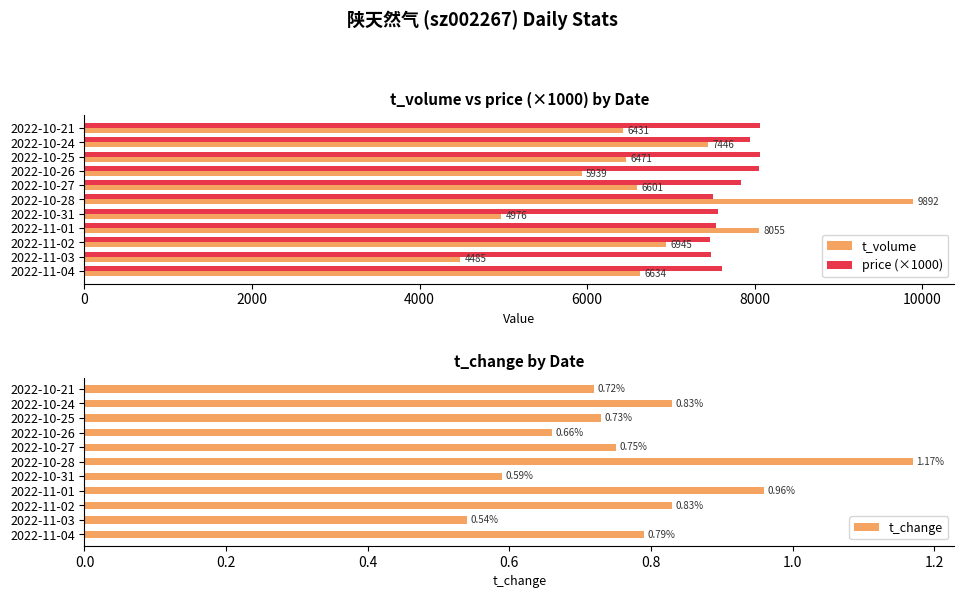

What is the difference between the maximum and minimum values in the t_volume series?

5407.0